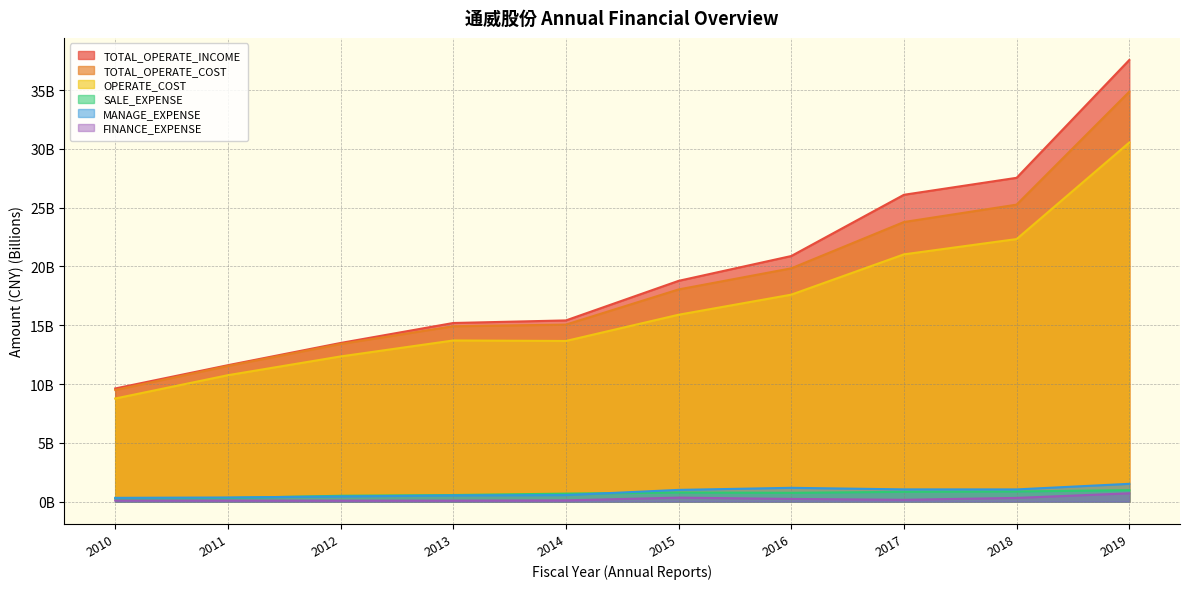

What is the total value across all series at 2010?

28.6